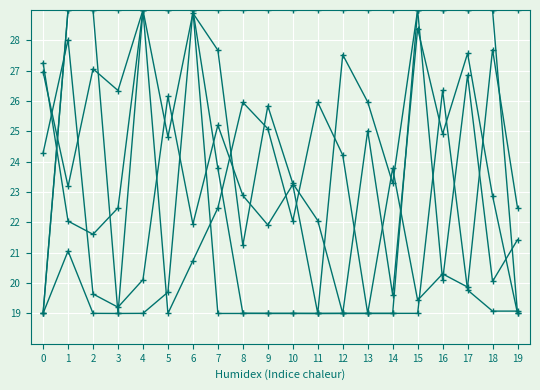

How many lines are shown in the chart?

6